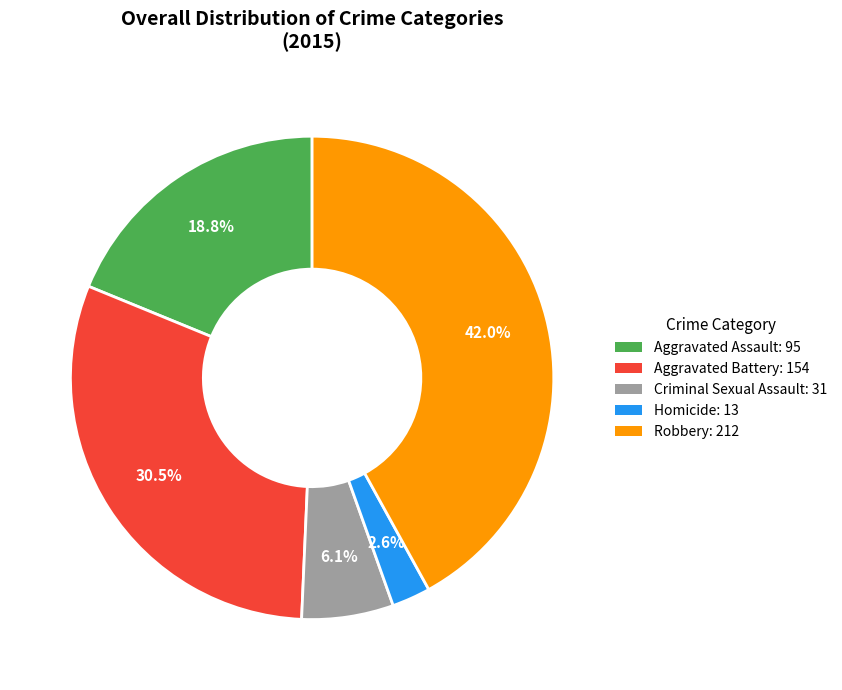

Count the number of slices in the pie.

5